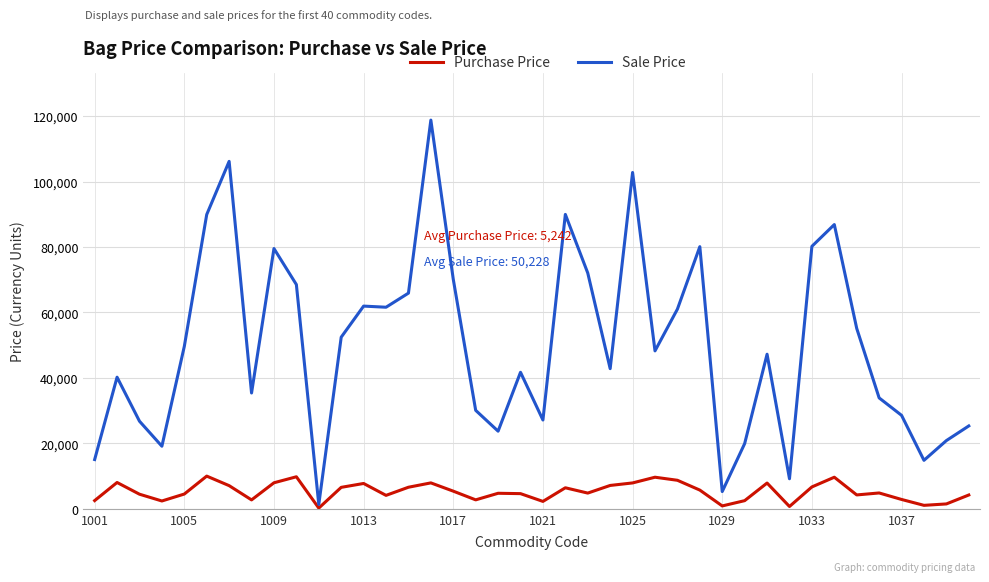

What is the highest value of the Sale Price series?

118770